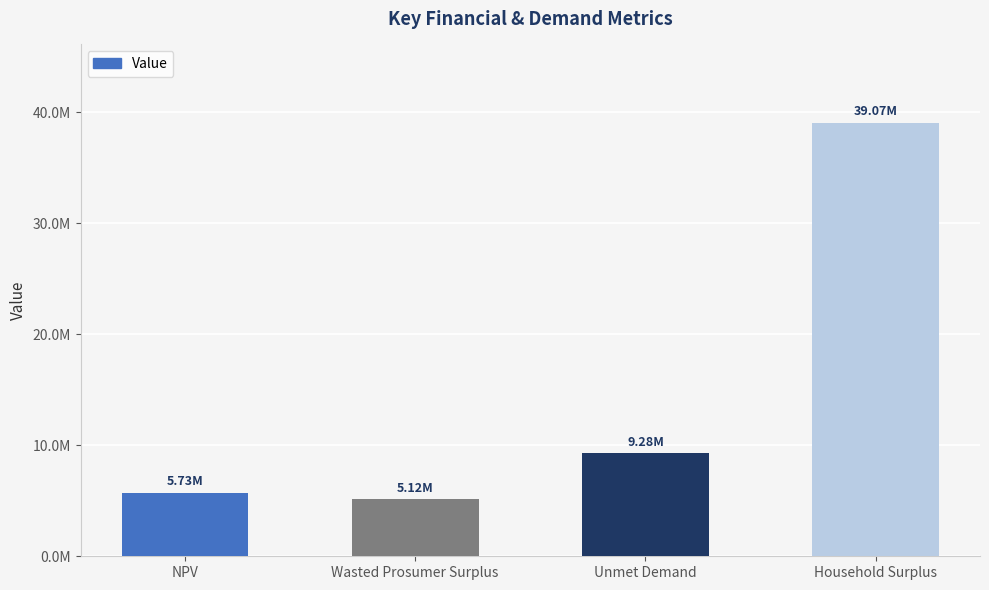

Which label corresponds to the largest value in the chart?

Household Surplus